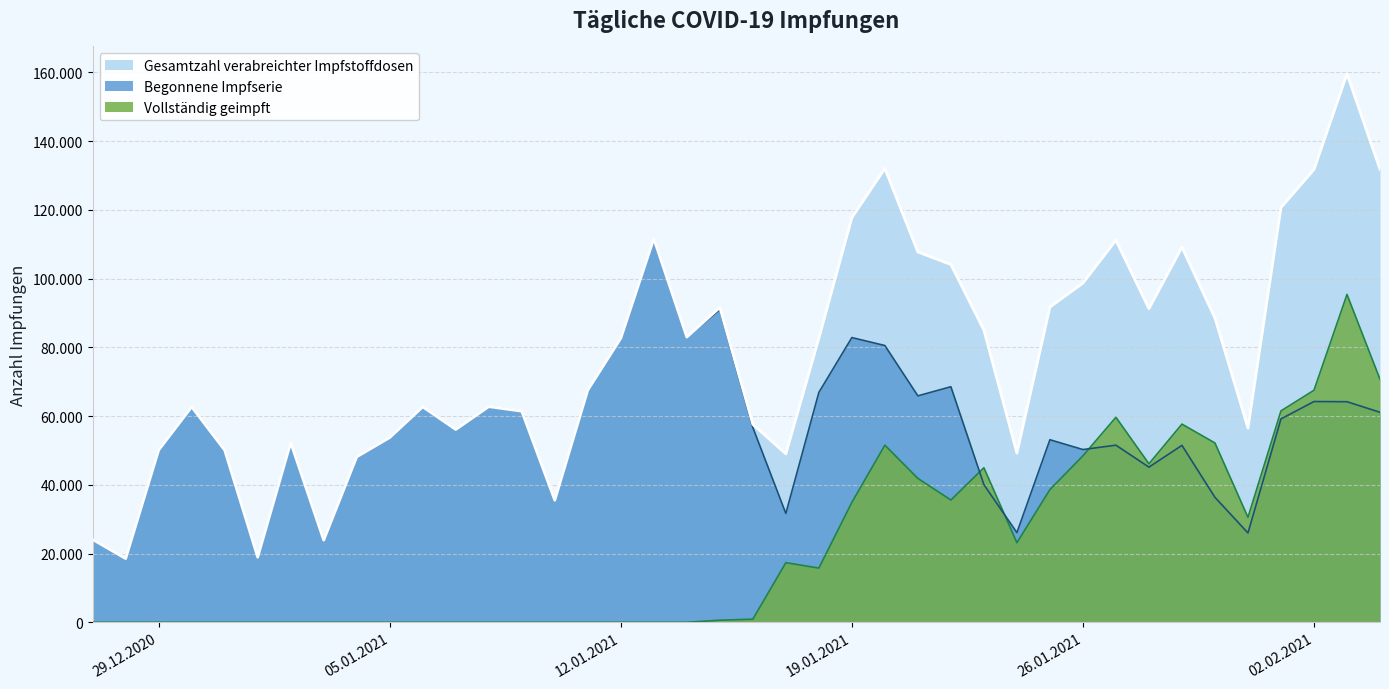

What position from the left is 2021-02-03?

39